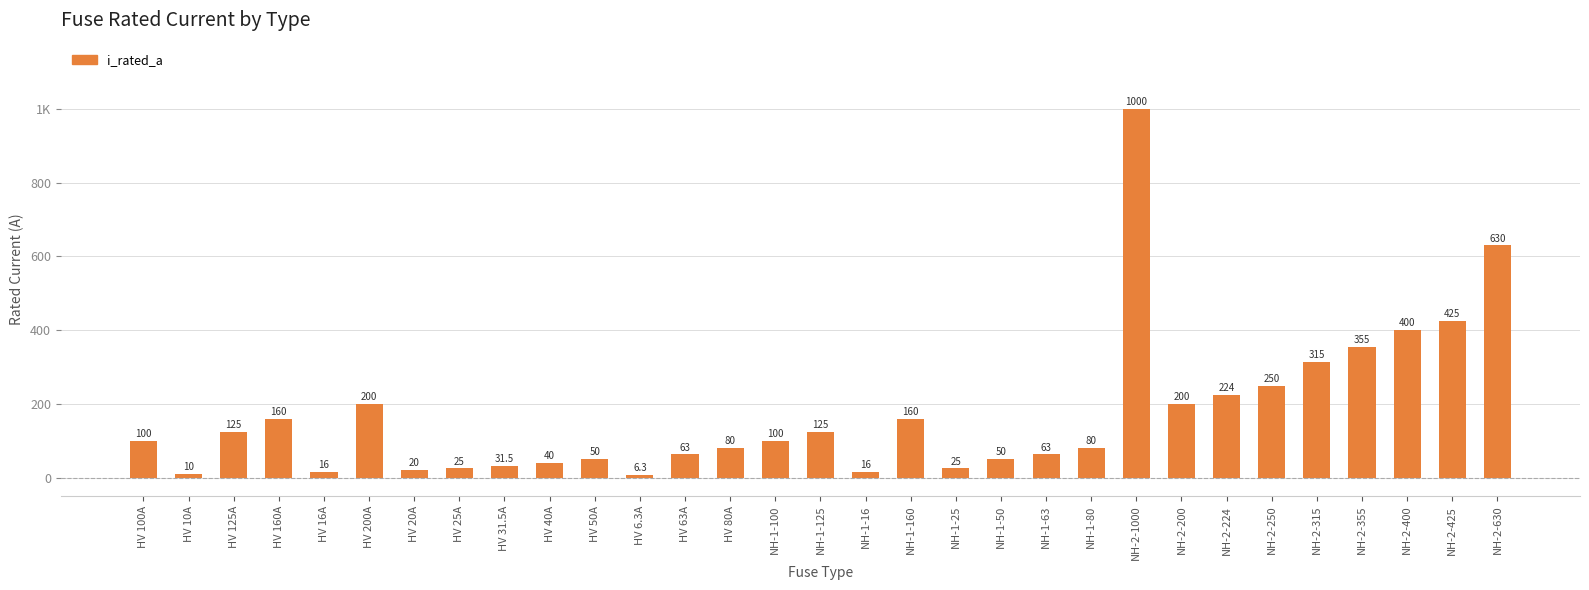

Count the number of categories in the chart.

31